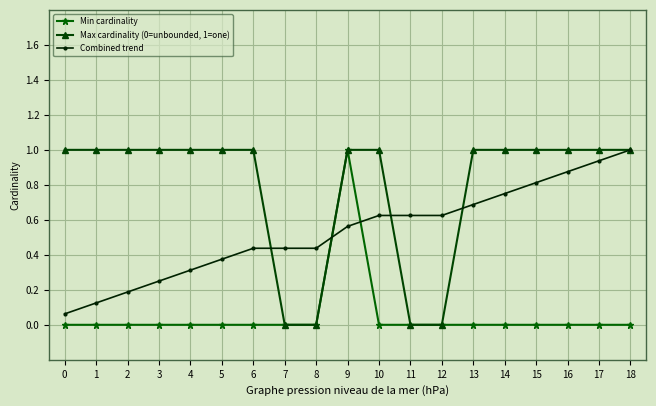

At 1, list the series in order from largest to smallest.

Max cardinality (0=unbounded, 1=one), Combined trend, Min cardinality